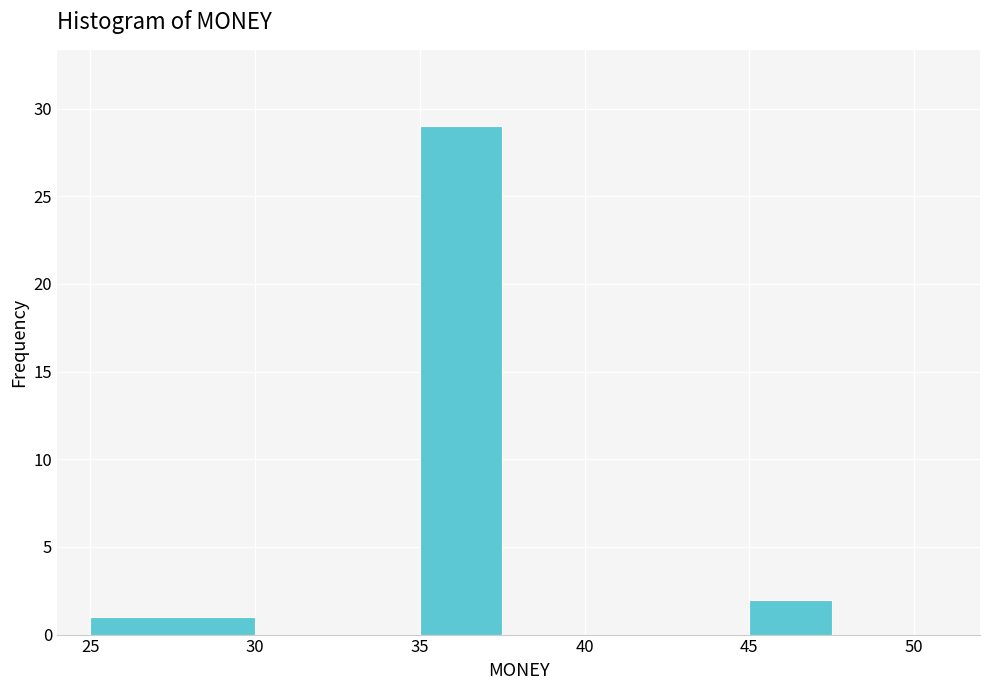

How tall is the bar that spans 25.0 to 30.0 on the x-axis? The values are not printed on the chart, so give them approximately, as read against the axis.

1